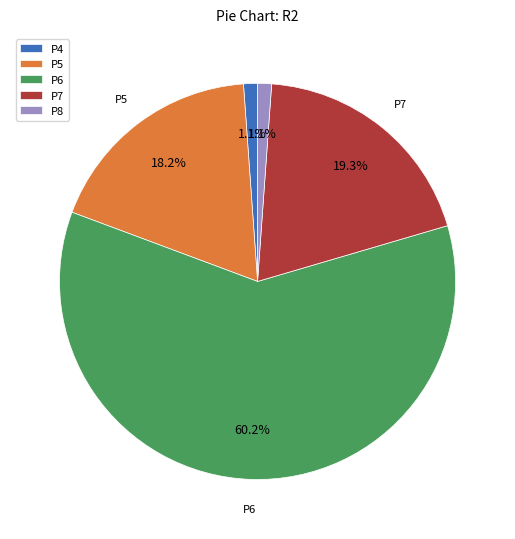

Is there a majority slice in this chart?

Yes